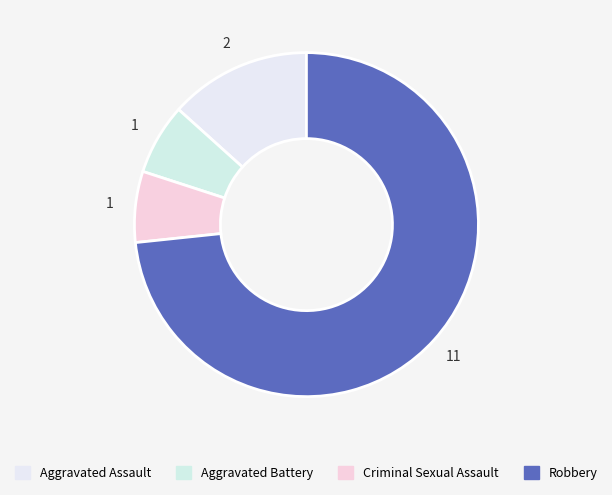

Count the number of slices in the pie.

4